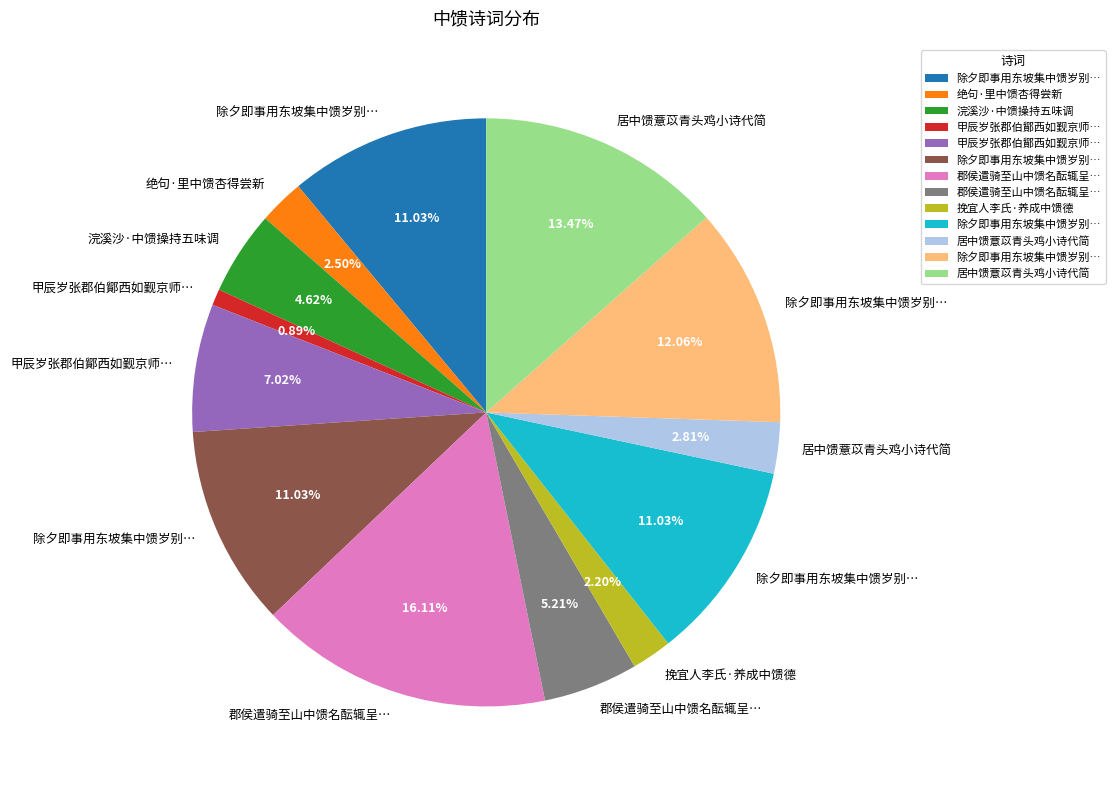

Is there any slice that represents more than half of the pie?

No